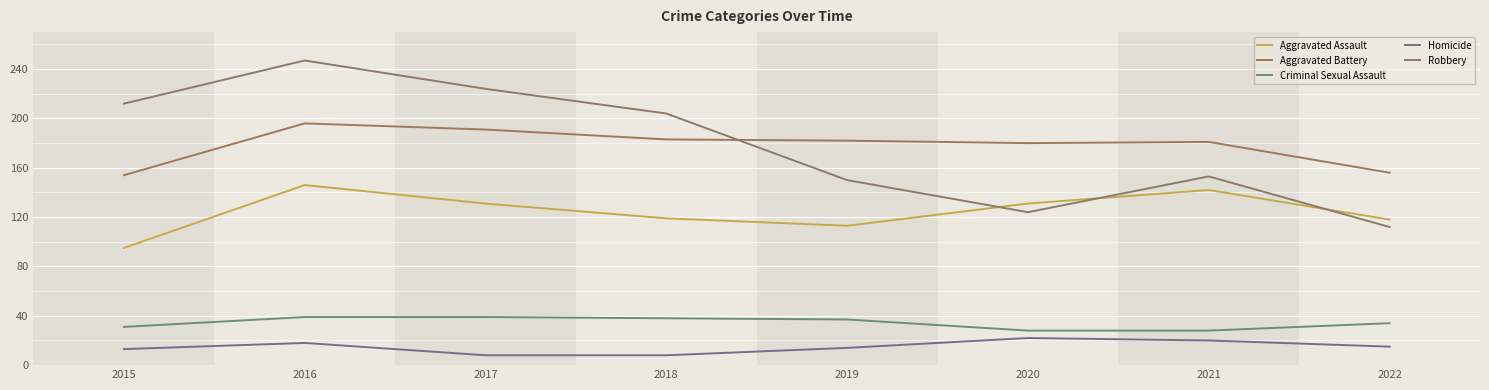

Reading left to right, what are all the values shown in this chart?

Aggravated Assault: 2015=95	2016=146	2017=131	2018=119	2019=113	2020=131	2021=142	2022=118
Aggravated Battery: 2015=154	2016=196	2017=191	2018=183	2019=182	2020=180	2021=181	2022=156
Criminal Sexual Assault: 2015=31	2016=39	2017=39	2018=38	2019=37	2020=28	2021=28	2022=34
Homicide: 2015=13	2016=18	2017=8	2018=8	2019=14	2020=22	2021=20	2022=15
Robbery: 2015=212	2016=247	2017=224	2018=204	2019=150	2020=124	2021=153	2022=112